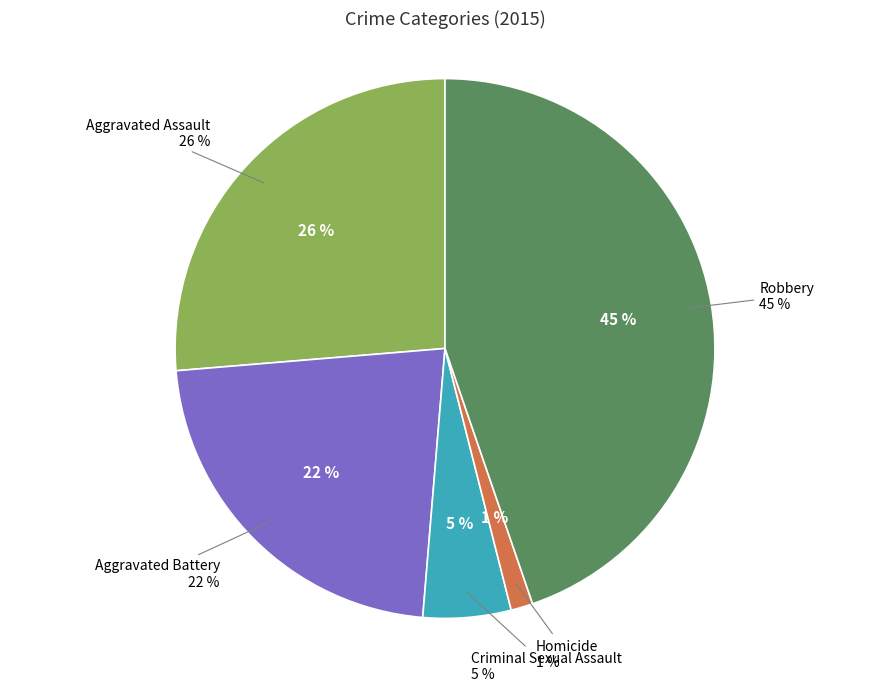

How many segments does this pie chart have?

5